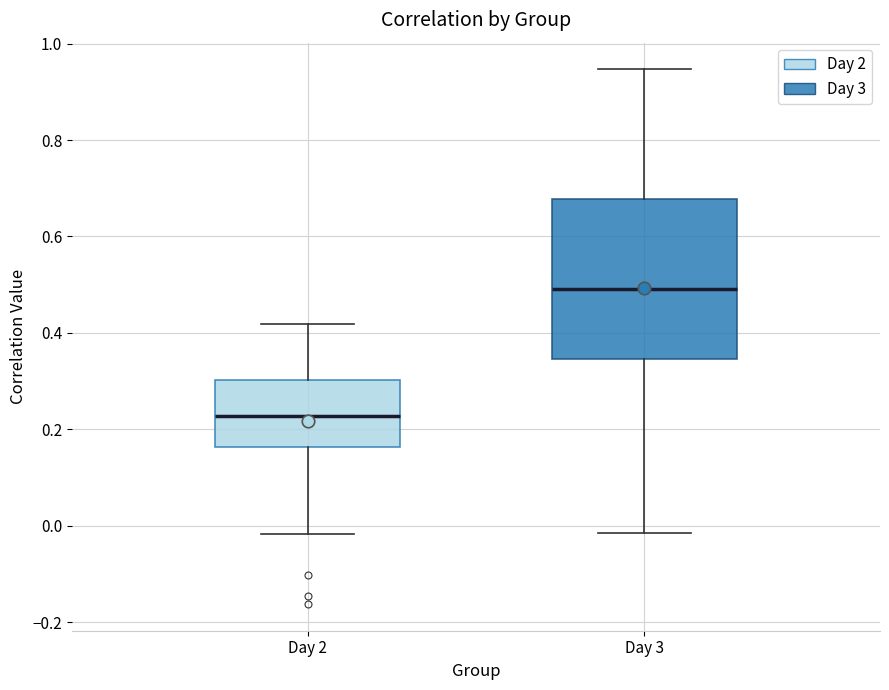

Which box is the tallest, from its lower edge to its upper edge?

Day 3